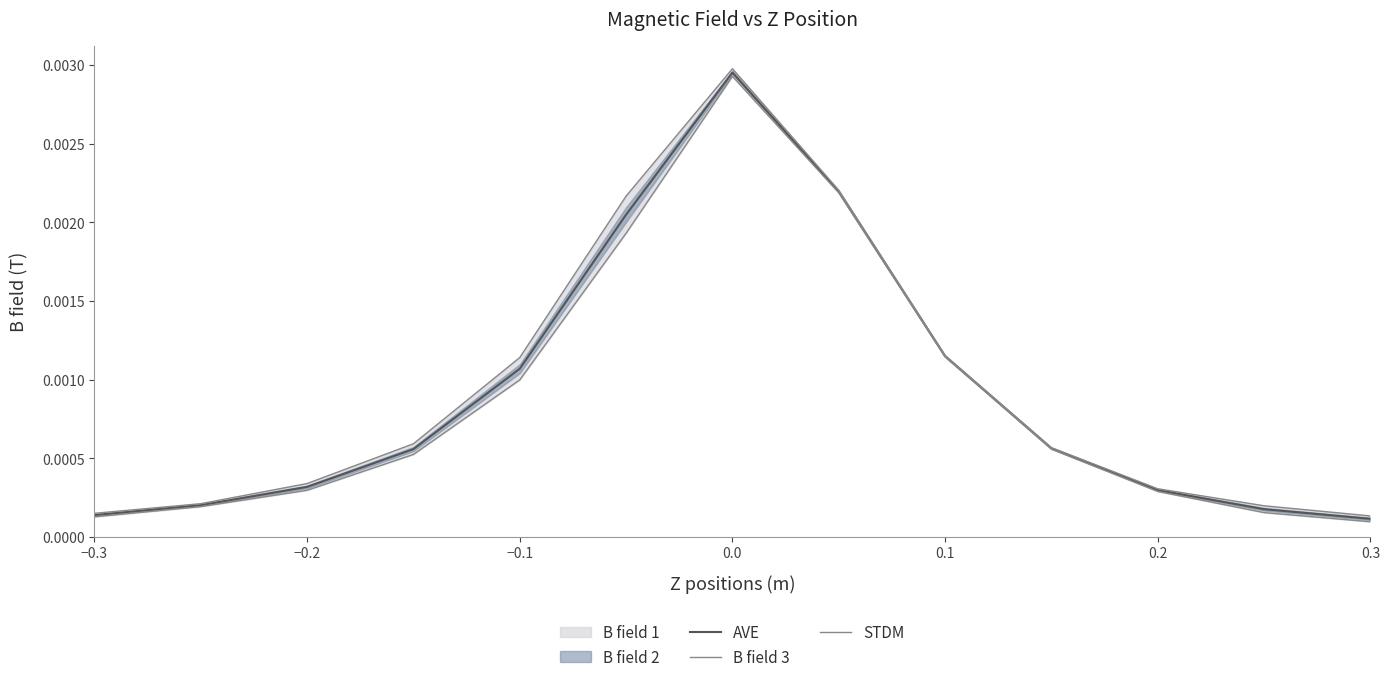

True or false: AVE and B field 3 cross at least once.

False